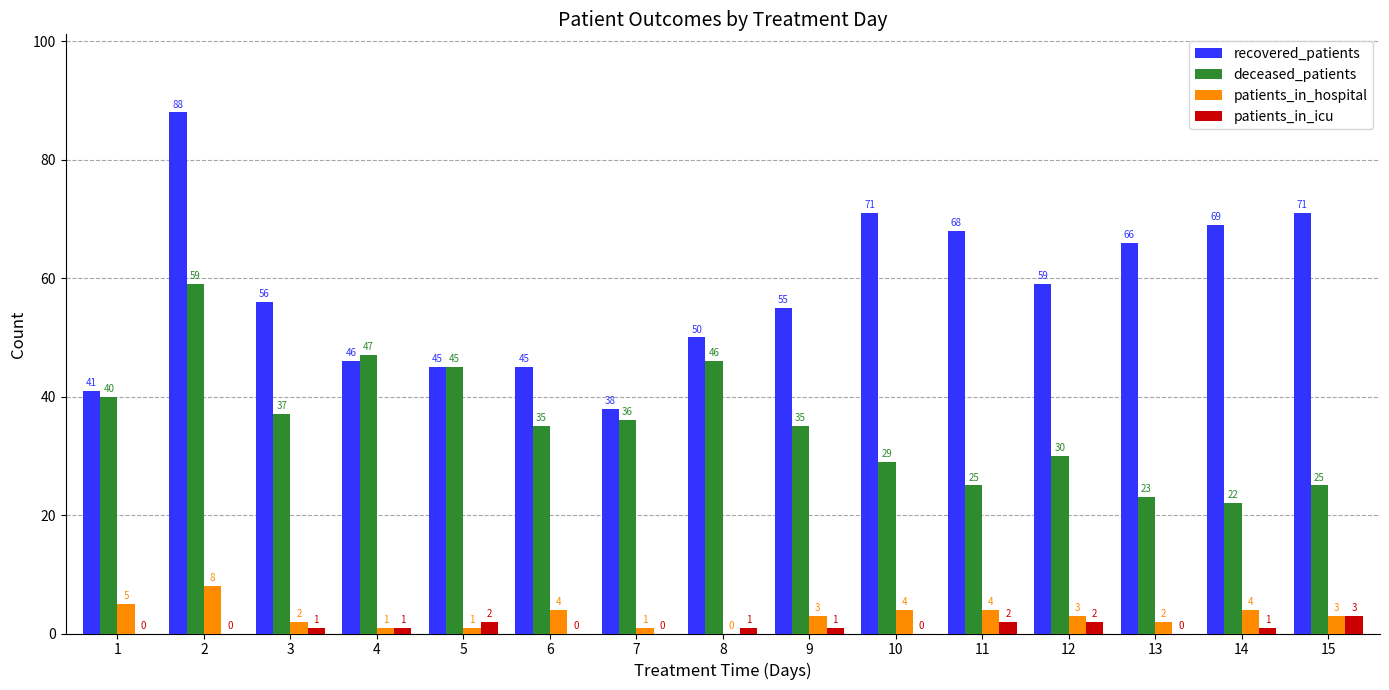

How many groups of bars are there?

15